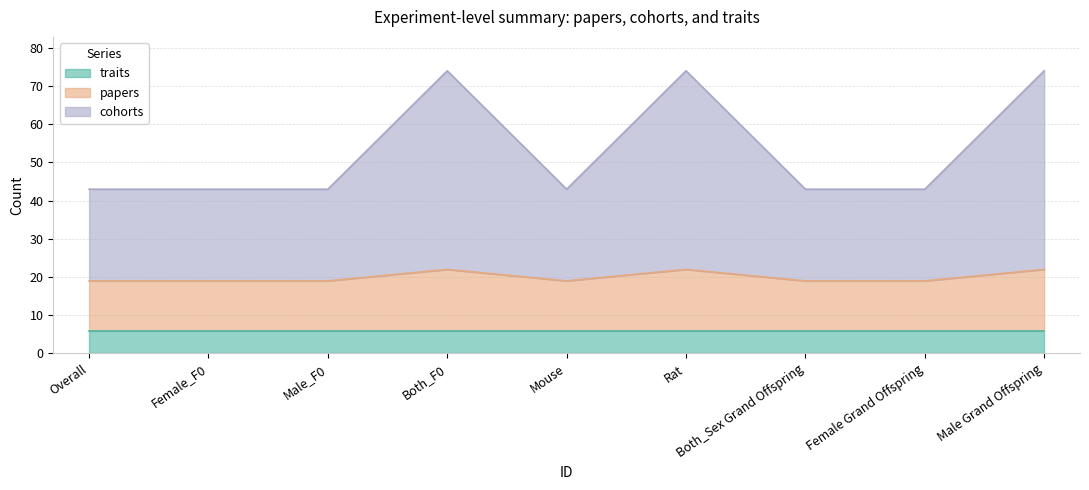

Which has a higher value, Male Grand Offspring or Overall?

Male Grand Offspring